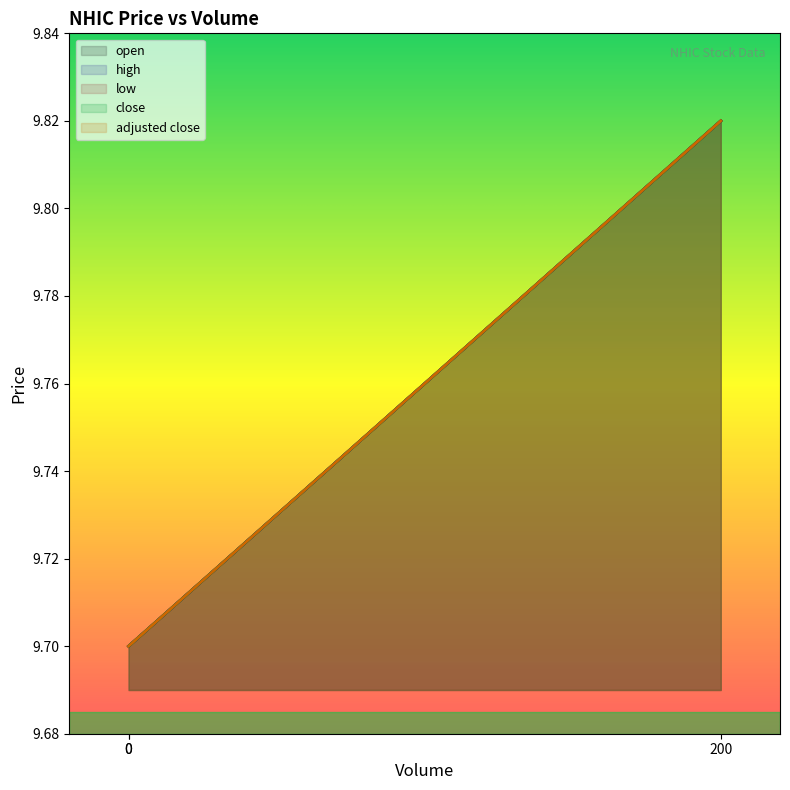

The value of high at 0 is 12.8. True or false?

False